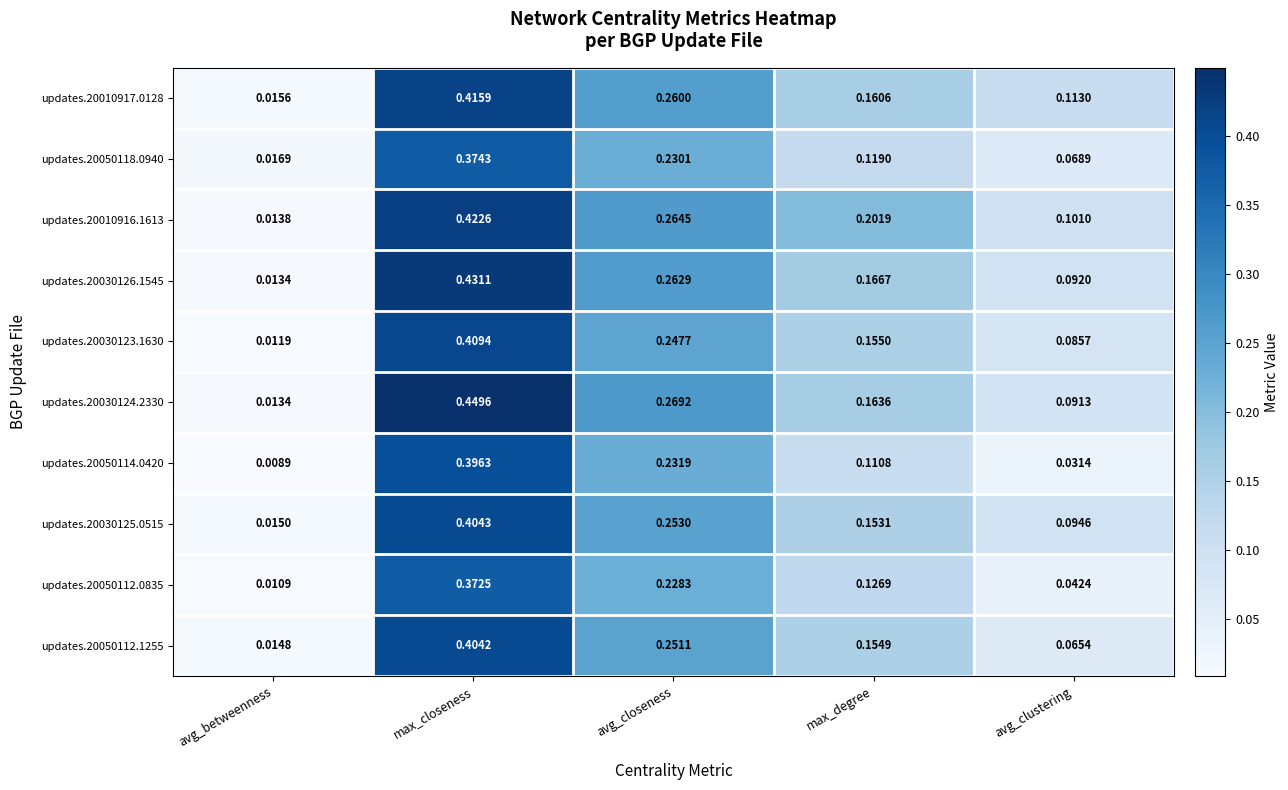

Which category has the highest value across all series?

max_closeness